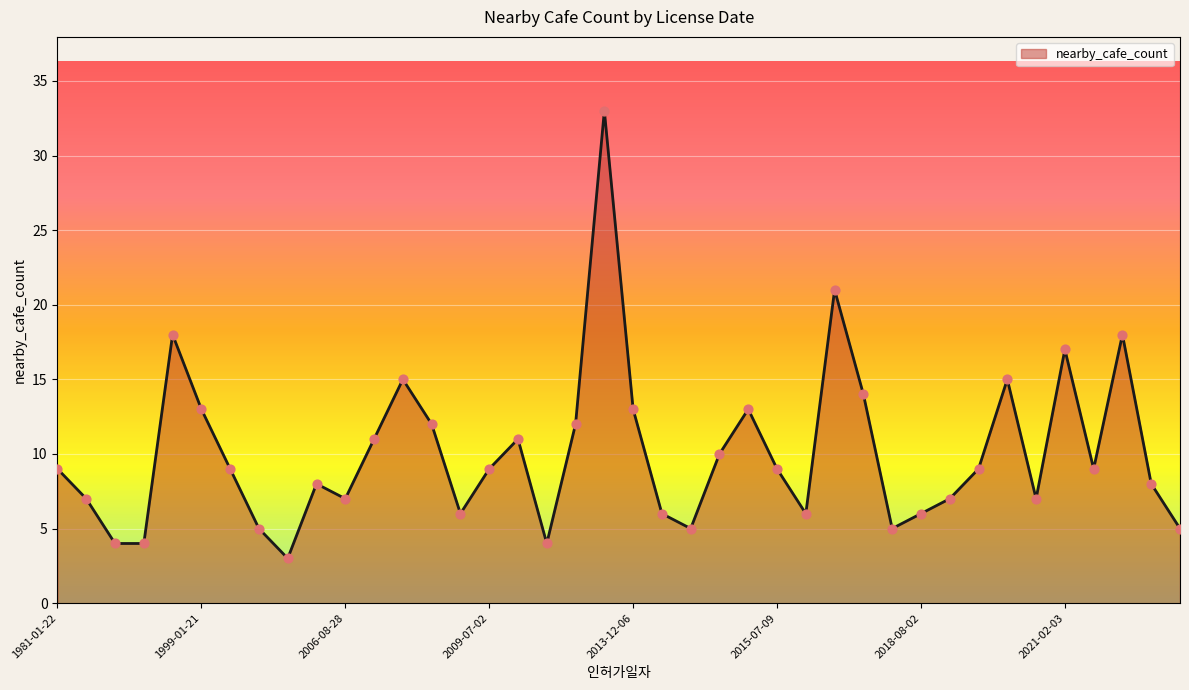

What is the greatest value displayed?

33